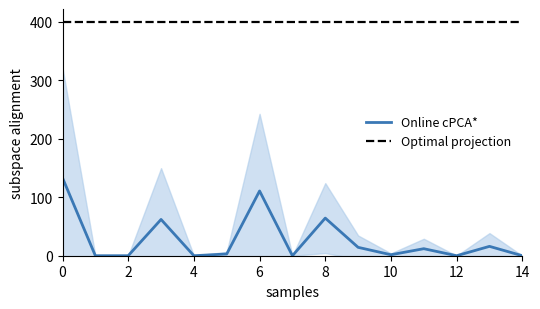

Is it true that Owned Batteries equals 3 at 5?

False